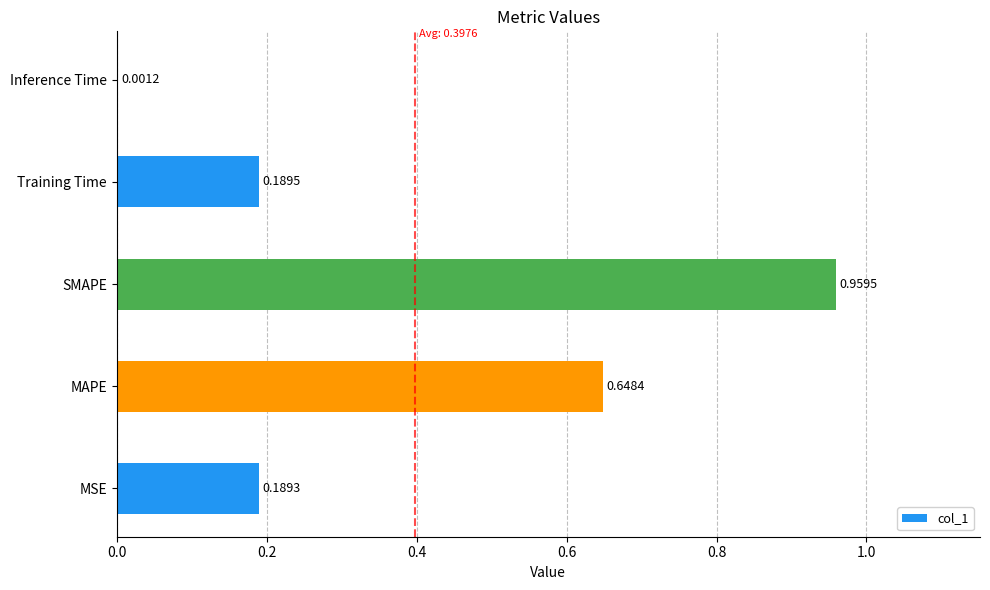

At which label is the value closest to 0?

Inference Time